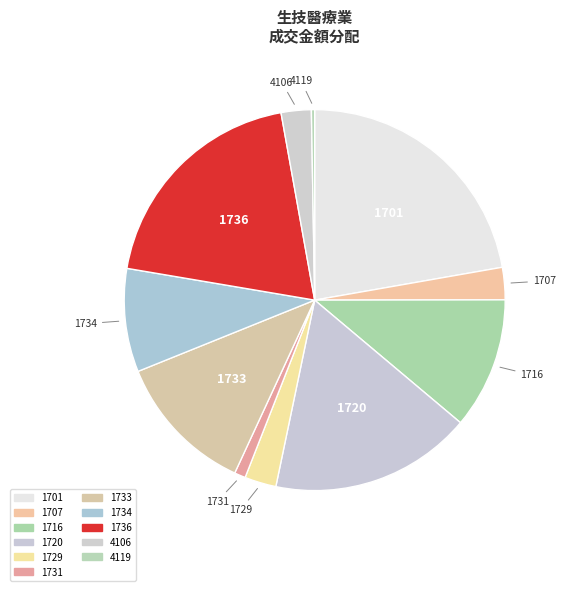

What percentage is the 4106 slice, to the nearest percent?

3%